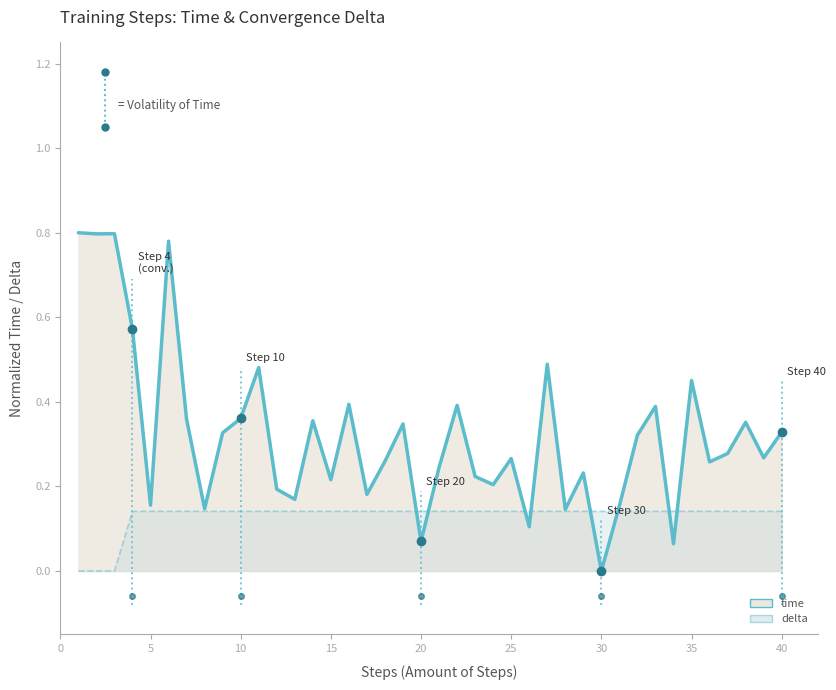

What is the difference between the values at 25 and 5?

0.1